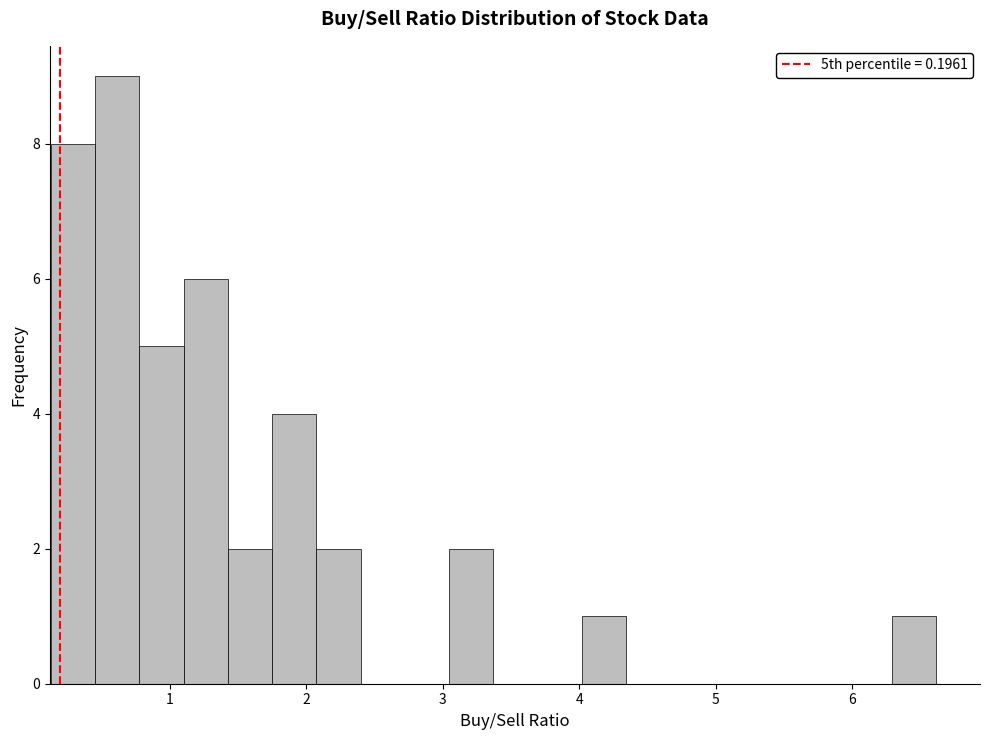

Around what value on the x-axis is the tallest bar? Give the approximate position of its centre, as read against the axis.

0.6